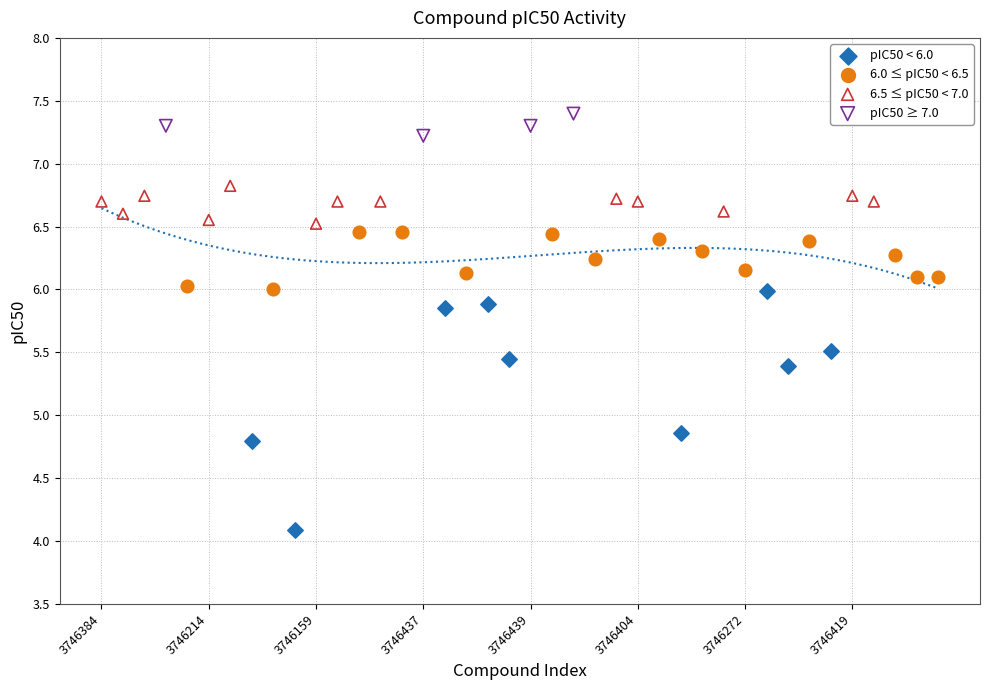

Which series reaches the maximum Y coordinate?

pIC50 ≥ 7.0